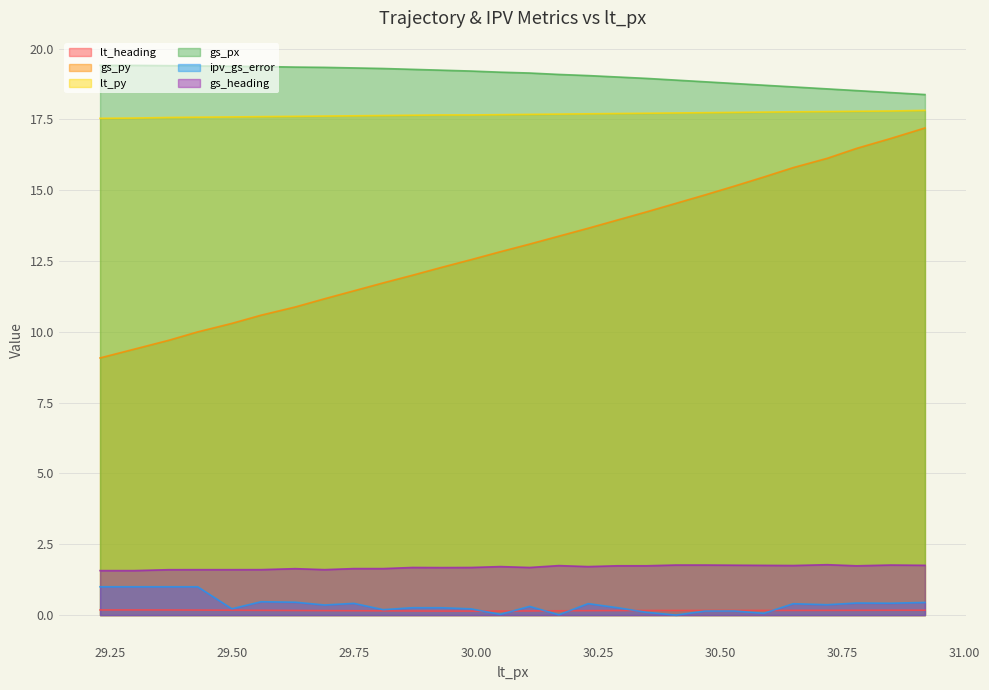

Where does the gs_py series first go above 13?

30.11